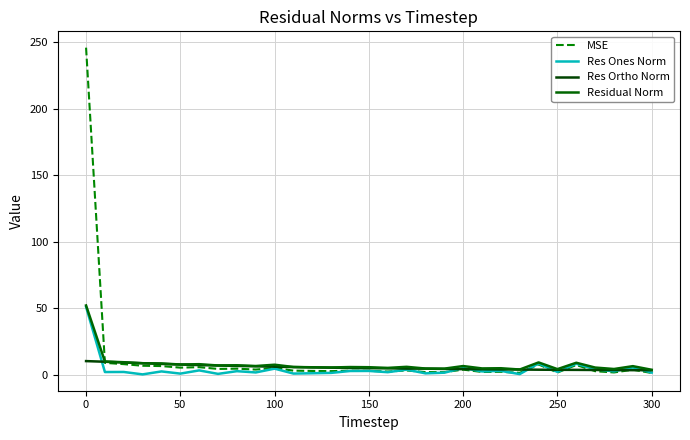

Does the chart have visible grid lines?

Yes